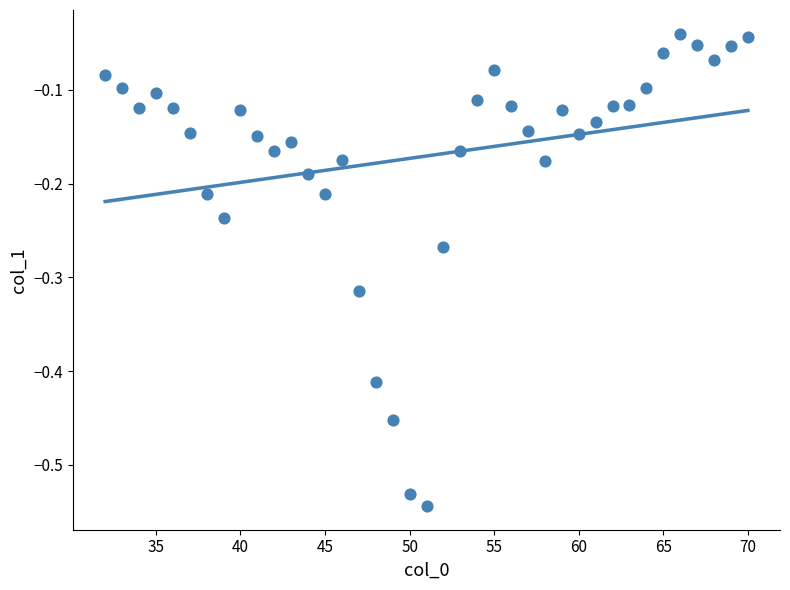

What is the range of Y values (max minus min)?

0.5